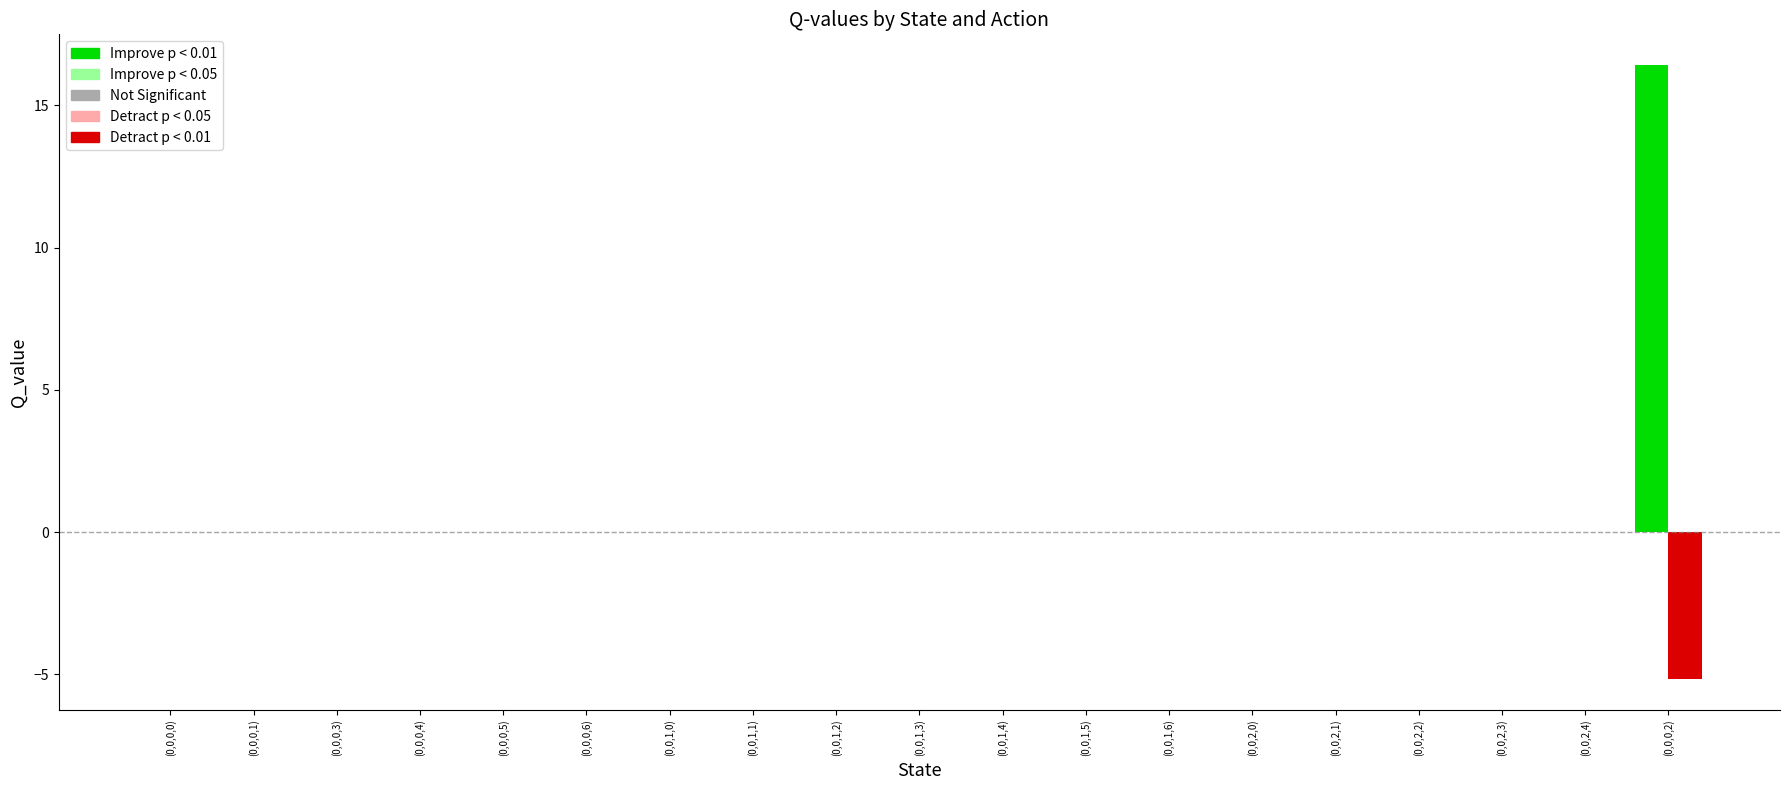

Which category has the lowest value in the Action 0 series?

(0,0,0,0)